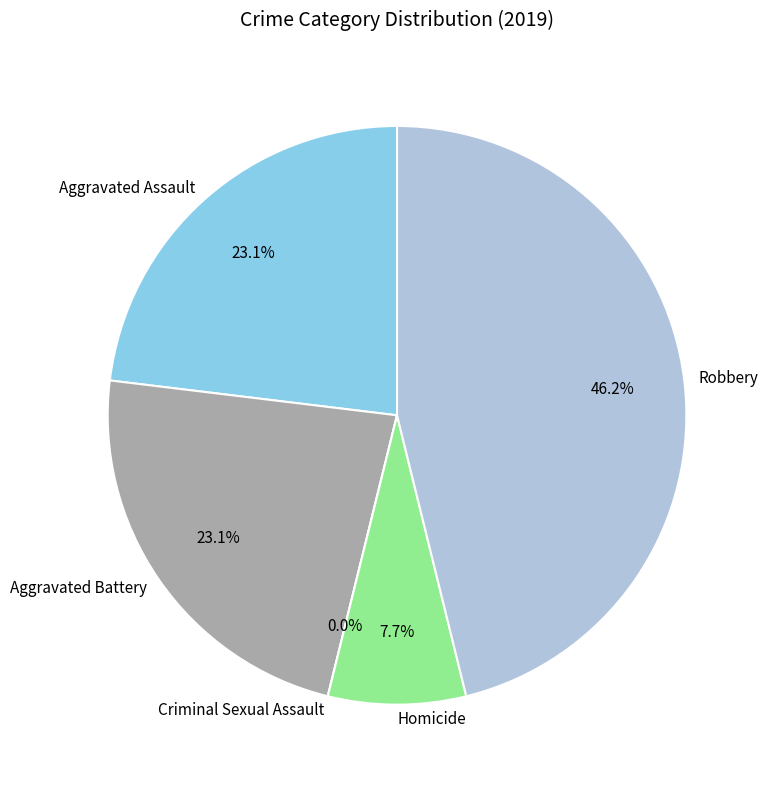

Rank the categories by value from highest to lowest.

Robbery, Aggravated Assault, Aggravated Battery, Homicide, Criminal Sexual Assault